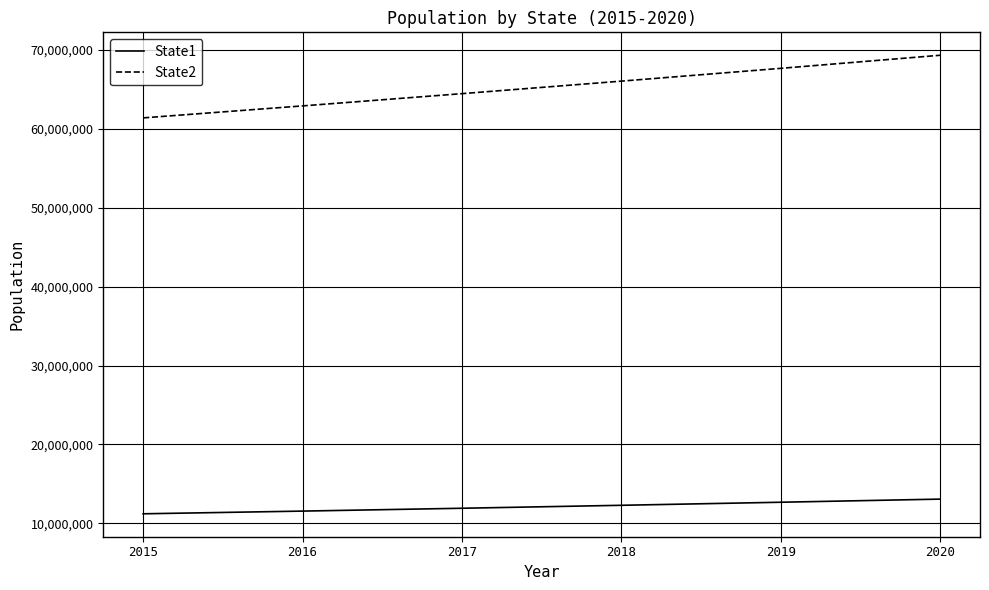

Rank the series by their average value, from highest to lowest.

State2, State1